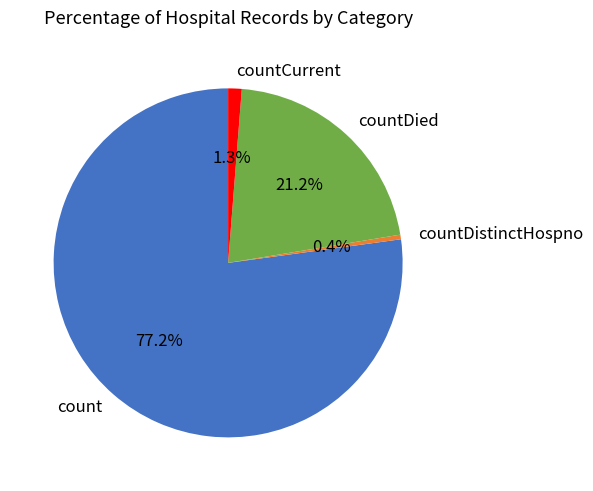

Approximately how many times larger is the value at countDied compared to count?

0.3